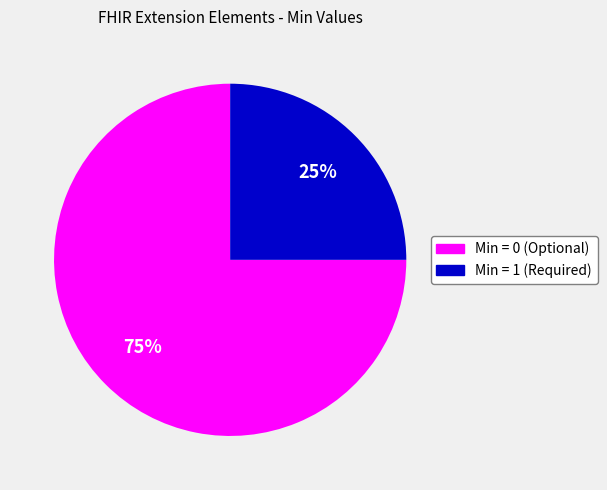

Does any single category account for the majority?

Yes